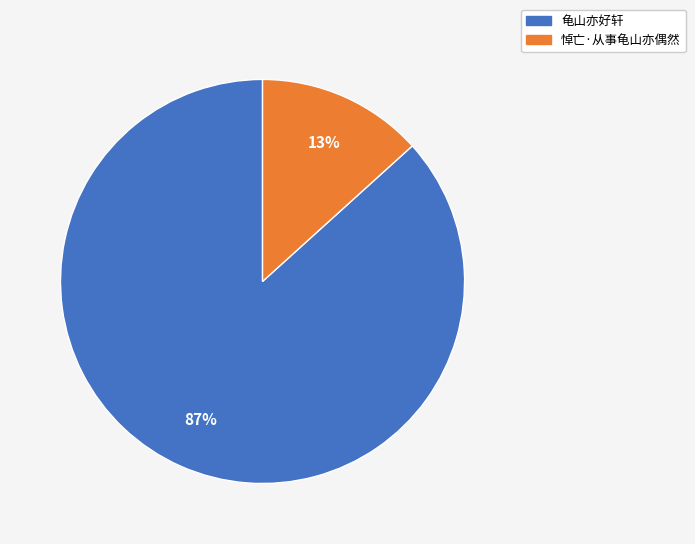

How many segments does this pie chart have?

2